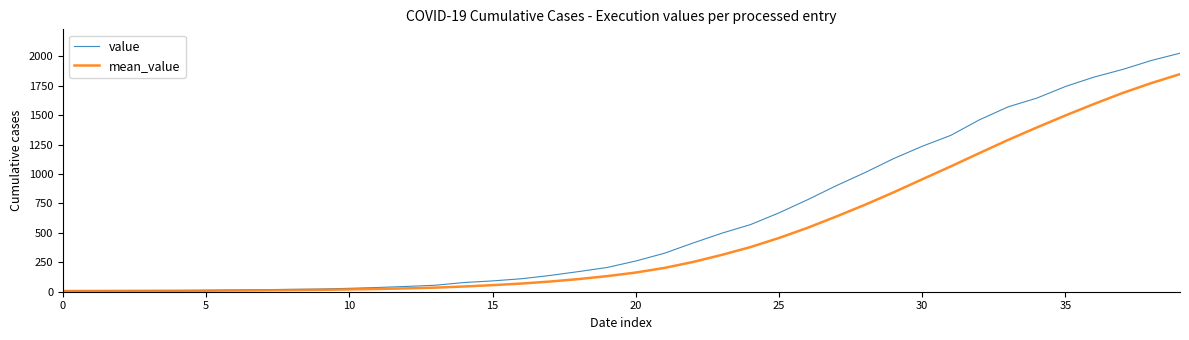

Rank the series by their average value, from lowest to highest.

mean_value, value